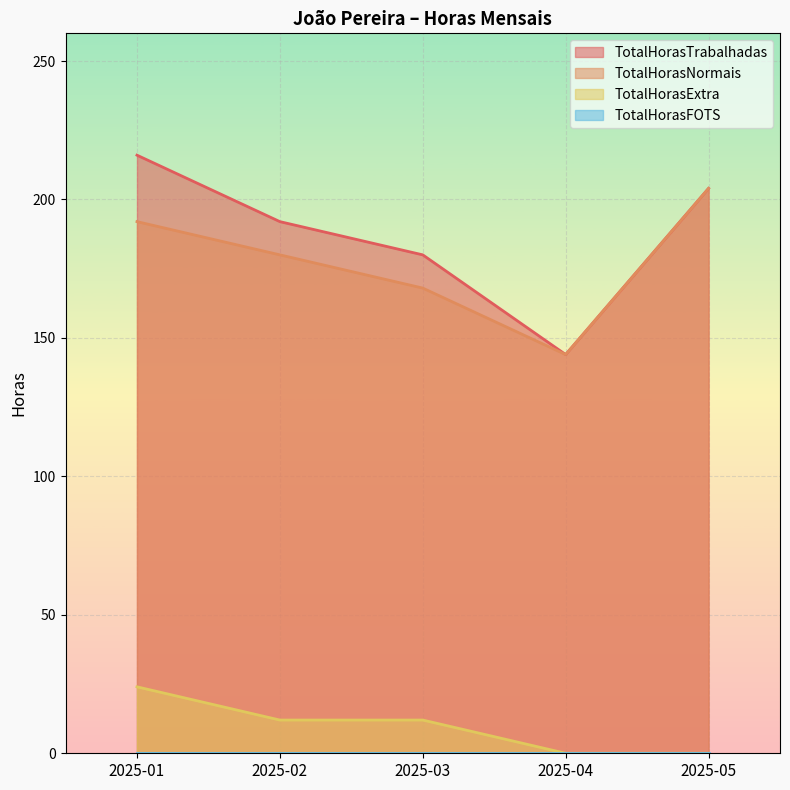

What is the value of the TotalHorasTrabalhadas point at the 1st from the left?

216